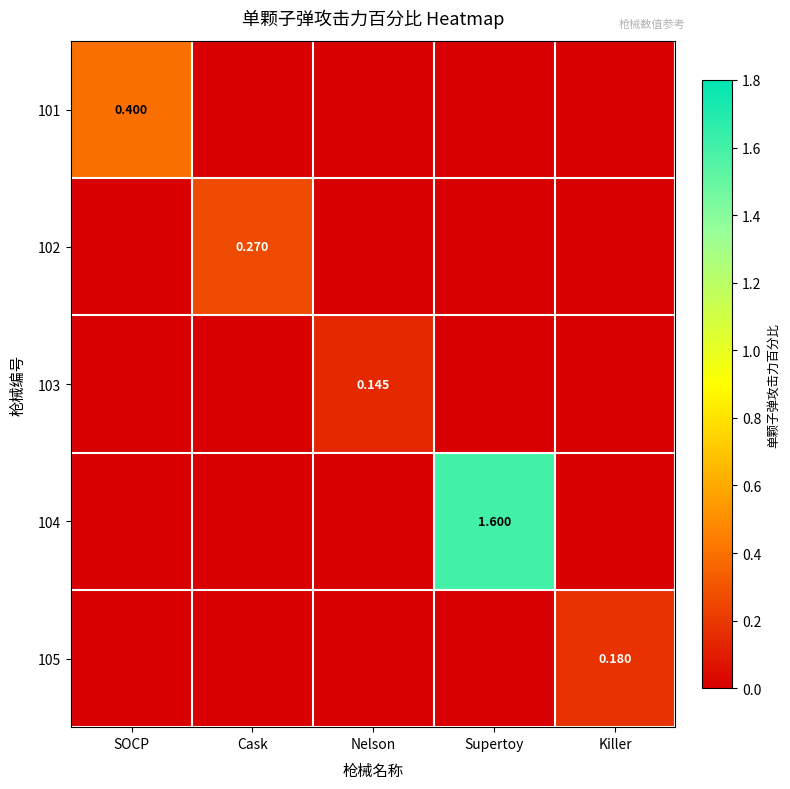

Which series has the largest total across all categories?

104